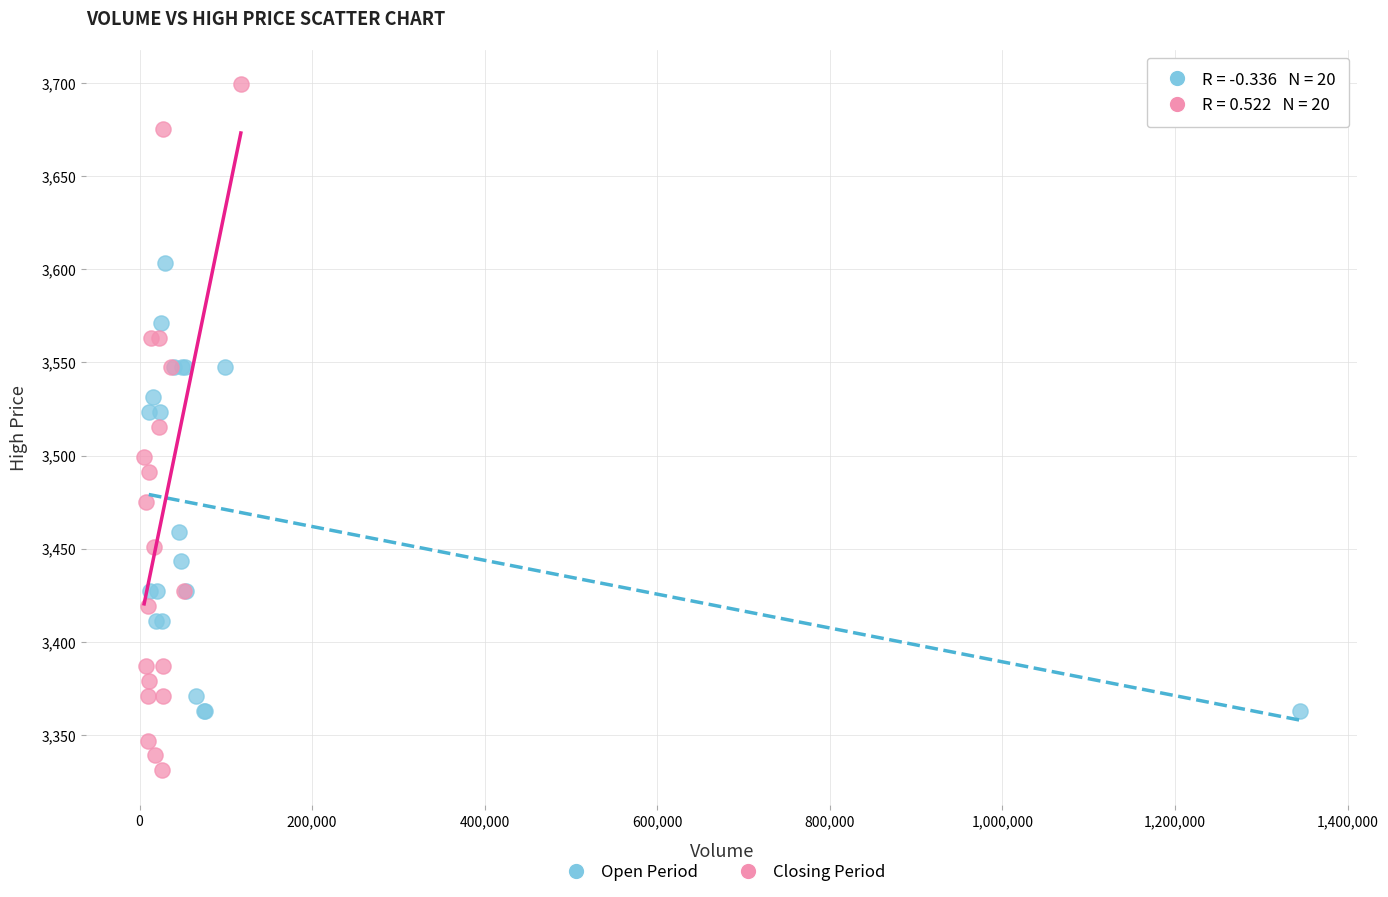

Which series has the largest Y range (max minus min)?

Closing Period